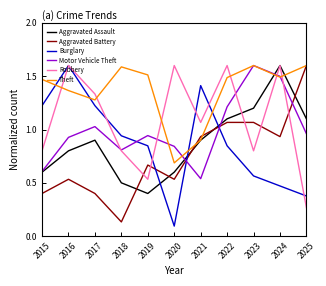

Is it true that Theft equals 0.7 at 2020?

True